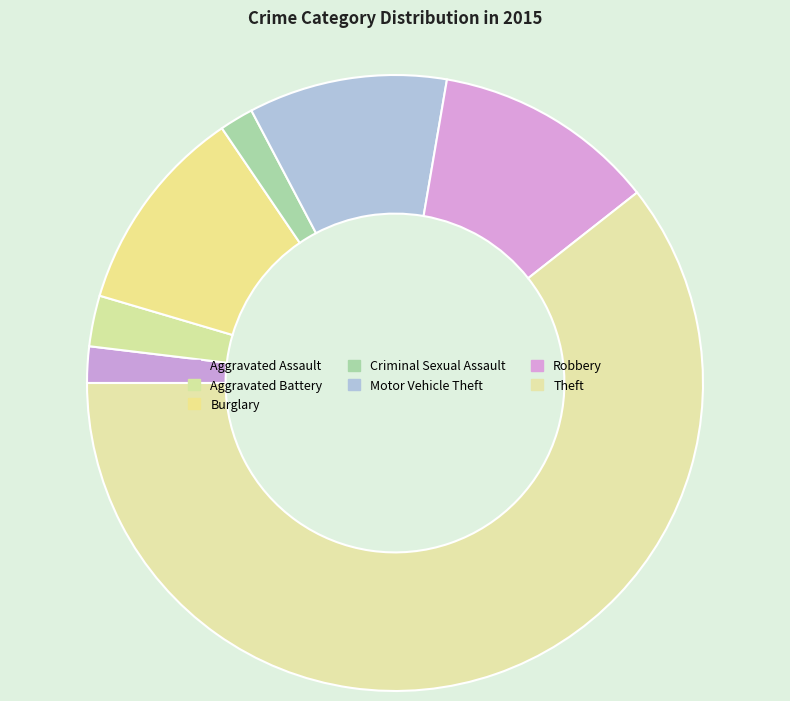

To the nearest percent, what is the average slice percentage?

14%